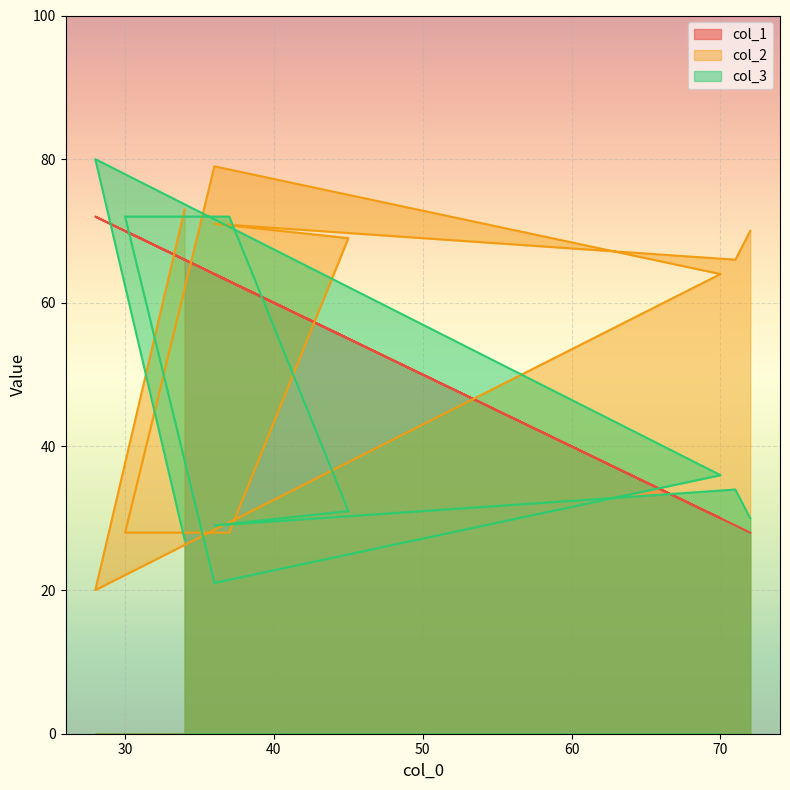

What is the sum of the col_2 values at 28 and 72?

90